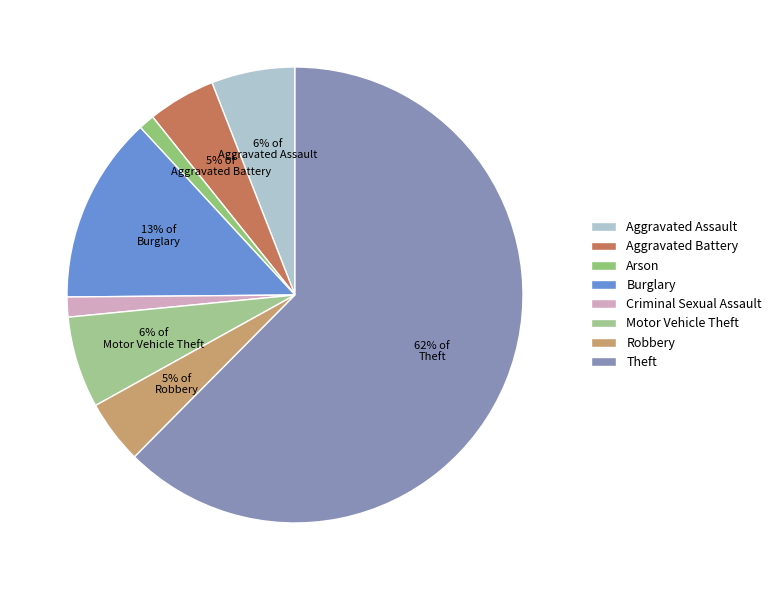

What is the smallest slice in the pie chart?

Arson